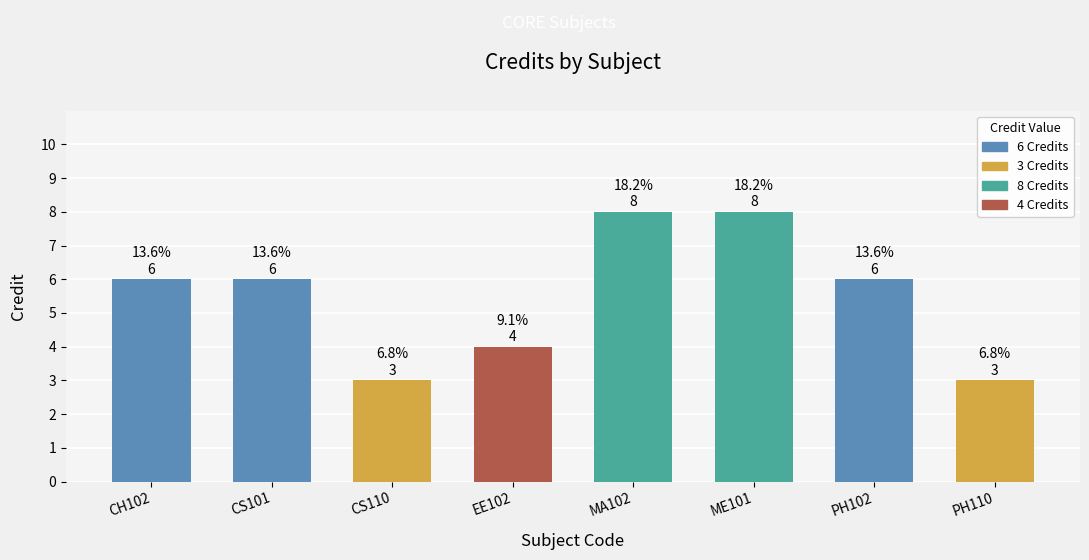

What is the average value?

6